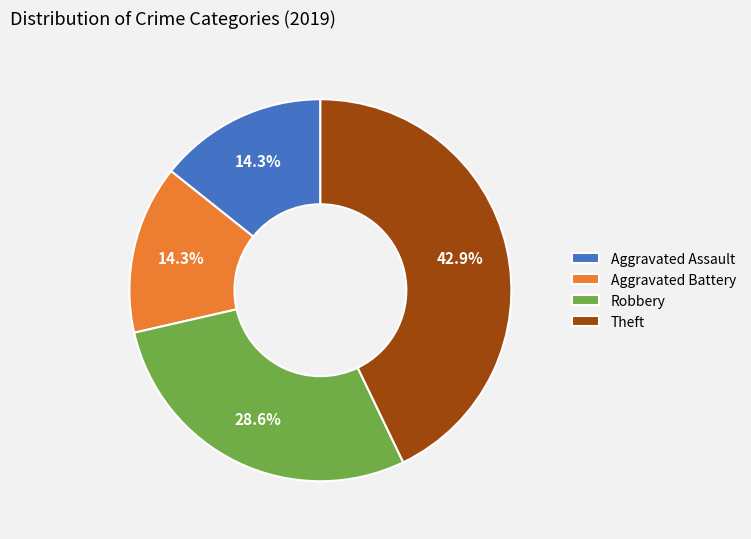

To the nearest percent, what portion does Aggravated Assault represent?

14%